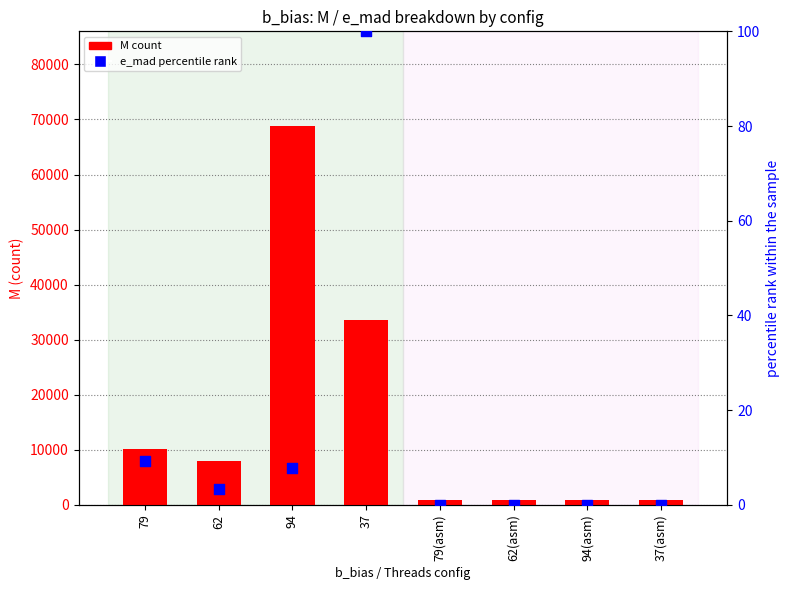

At which category is the sum across all series the highest?

94